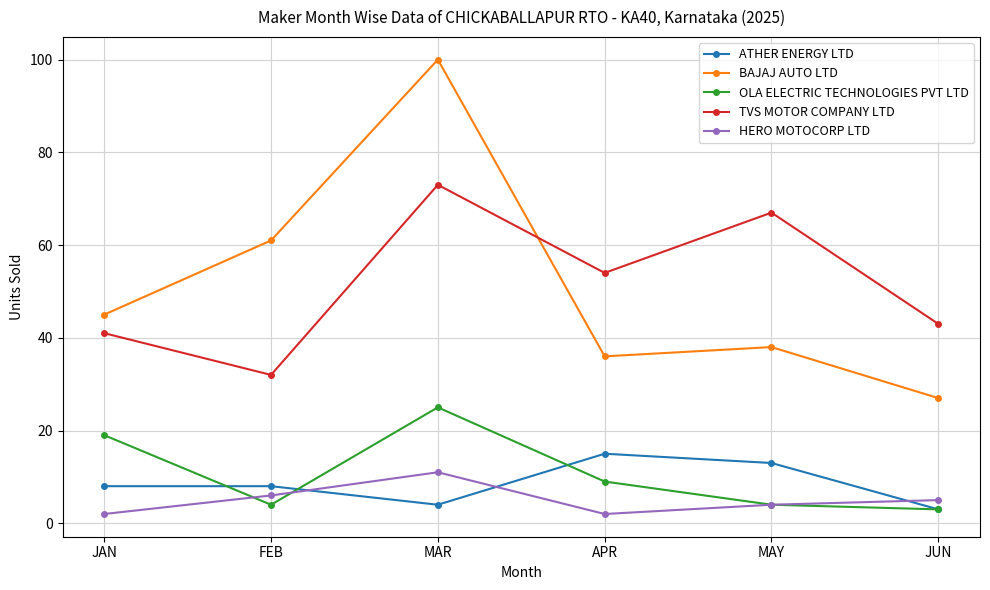

How many lines are shown in the chart?

5